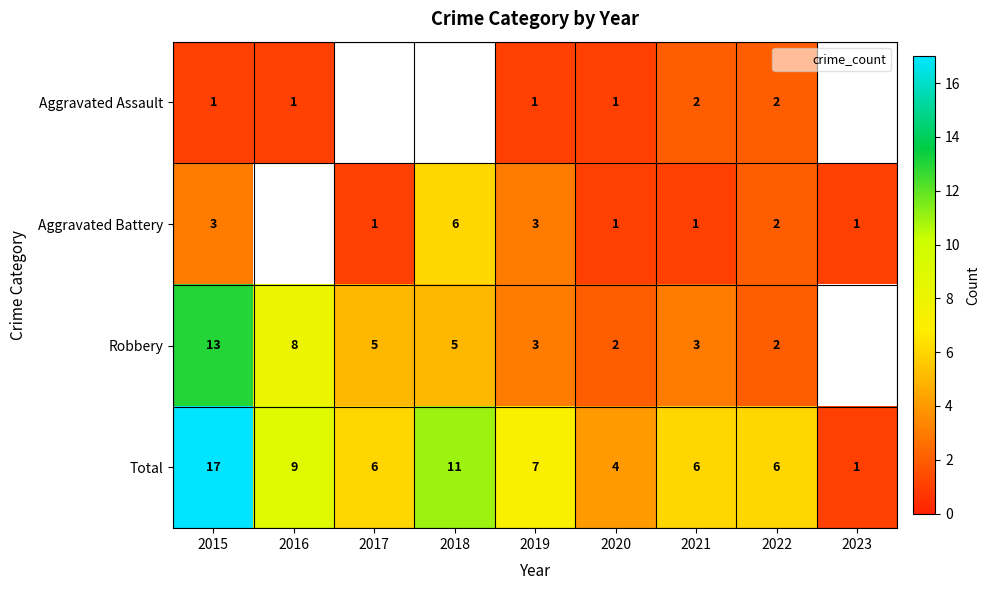

Count the number of data series in this chart.

4